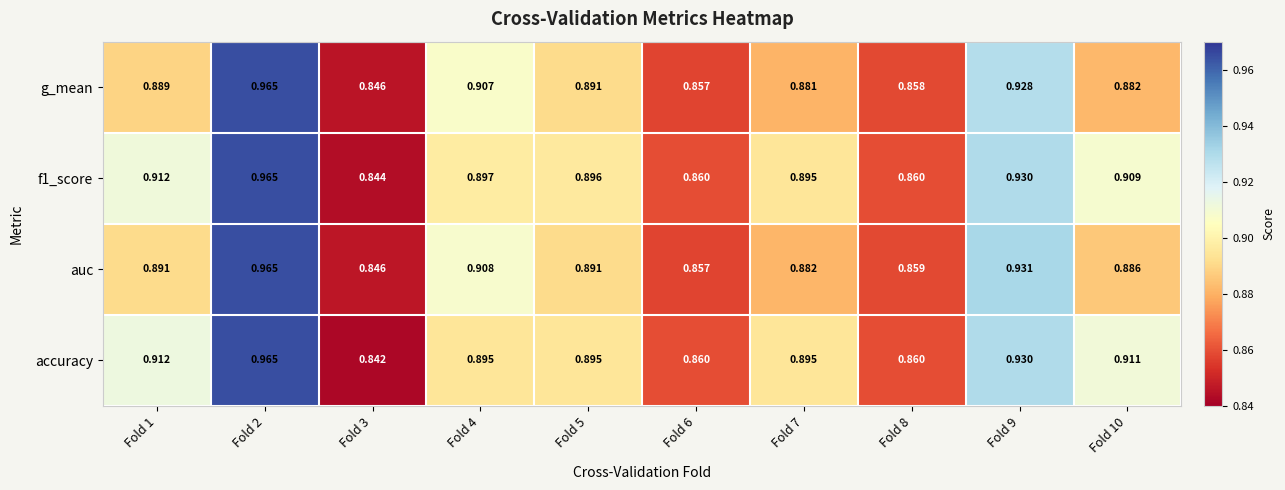

Is the value of accuracy at Fold 8 greater than the value of auc at Fold 6?

Yes